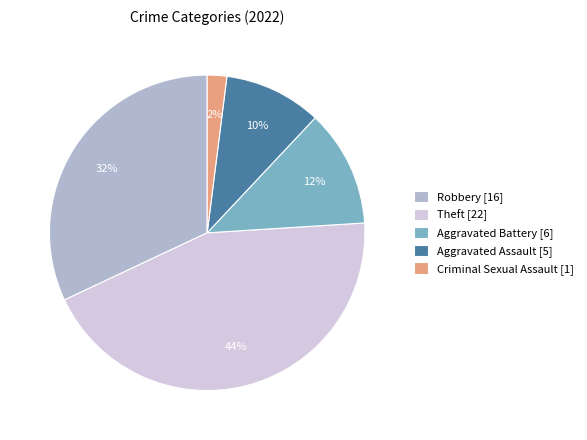

Which category has the smallest portion of the pie?

Criminal Sexual Assault [1]